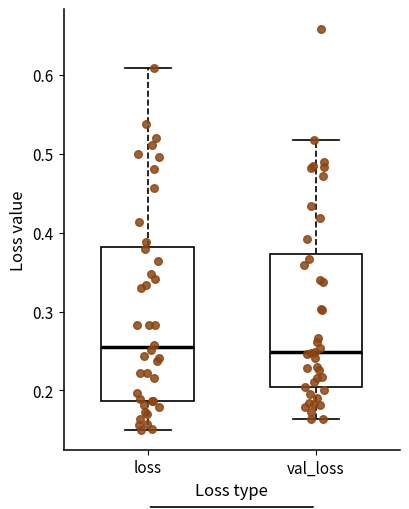

Where does the median line of the box for loss sit on the y-axis? The values are not printed on the chart, so give them approximately, as read against the axis.

0.25